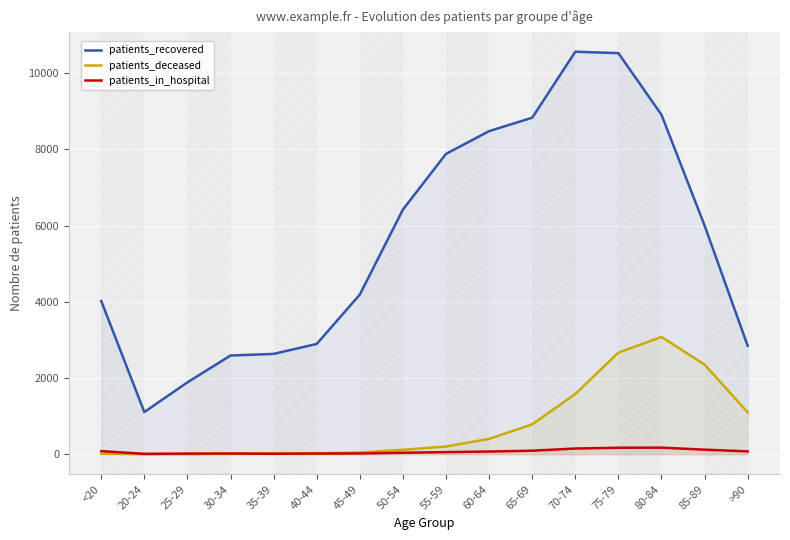

What is the label of the 3rd point from the left?

25-29